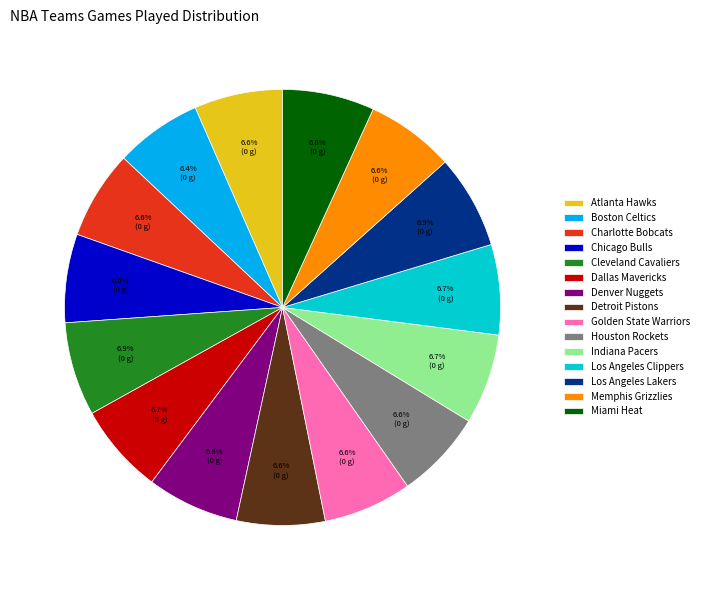

How many segments does this pie chart have?

15